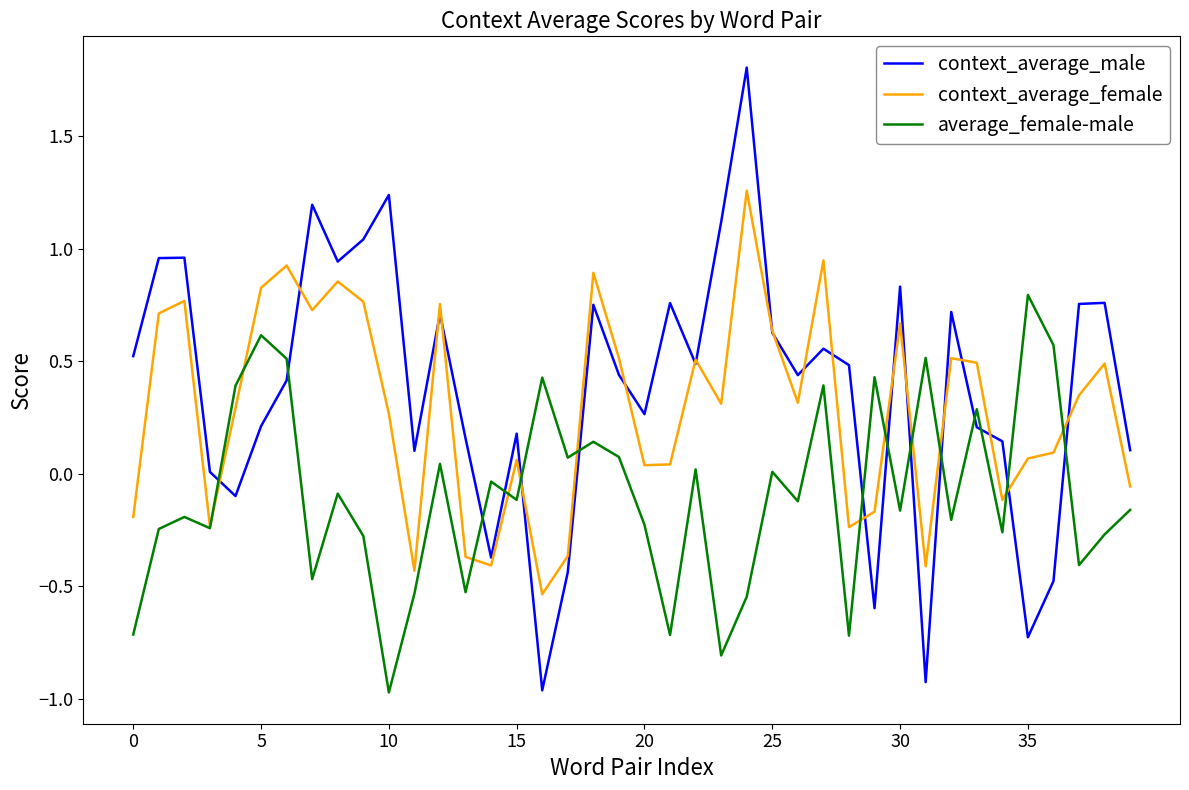

Which series has the widest spread of values?

context_average_male